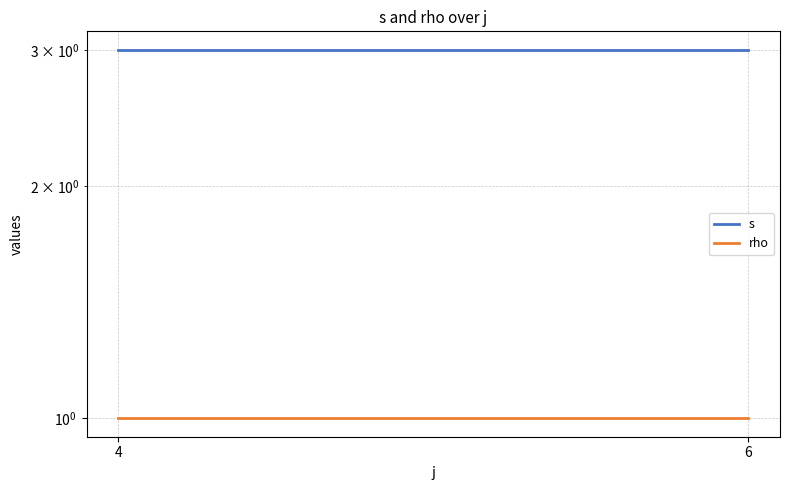

What is the sum of the s values at 4 and 6?

6